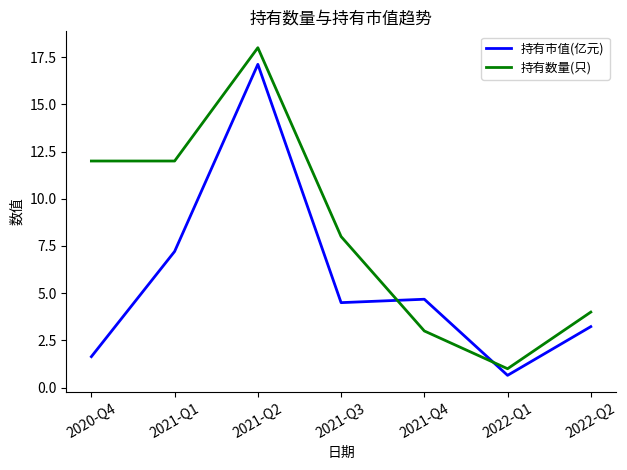

Reading left to right, extract all data points from this chart.

持有市值(亿元): 1.6	7.2	17.1	4.5	4.7	0.7	3.2
持有数量(只): 12.0	12.0	18.0	8.0	3.0	1.0	4.0